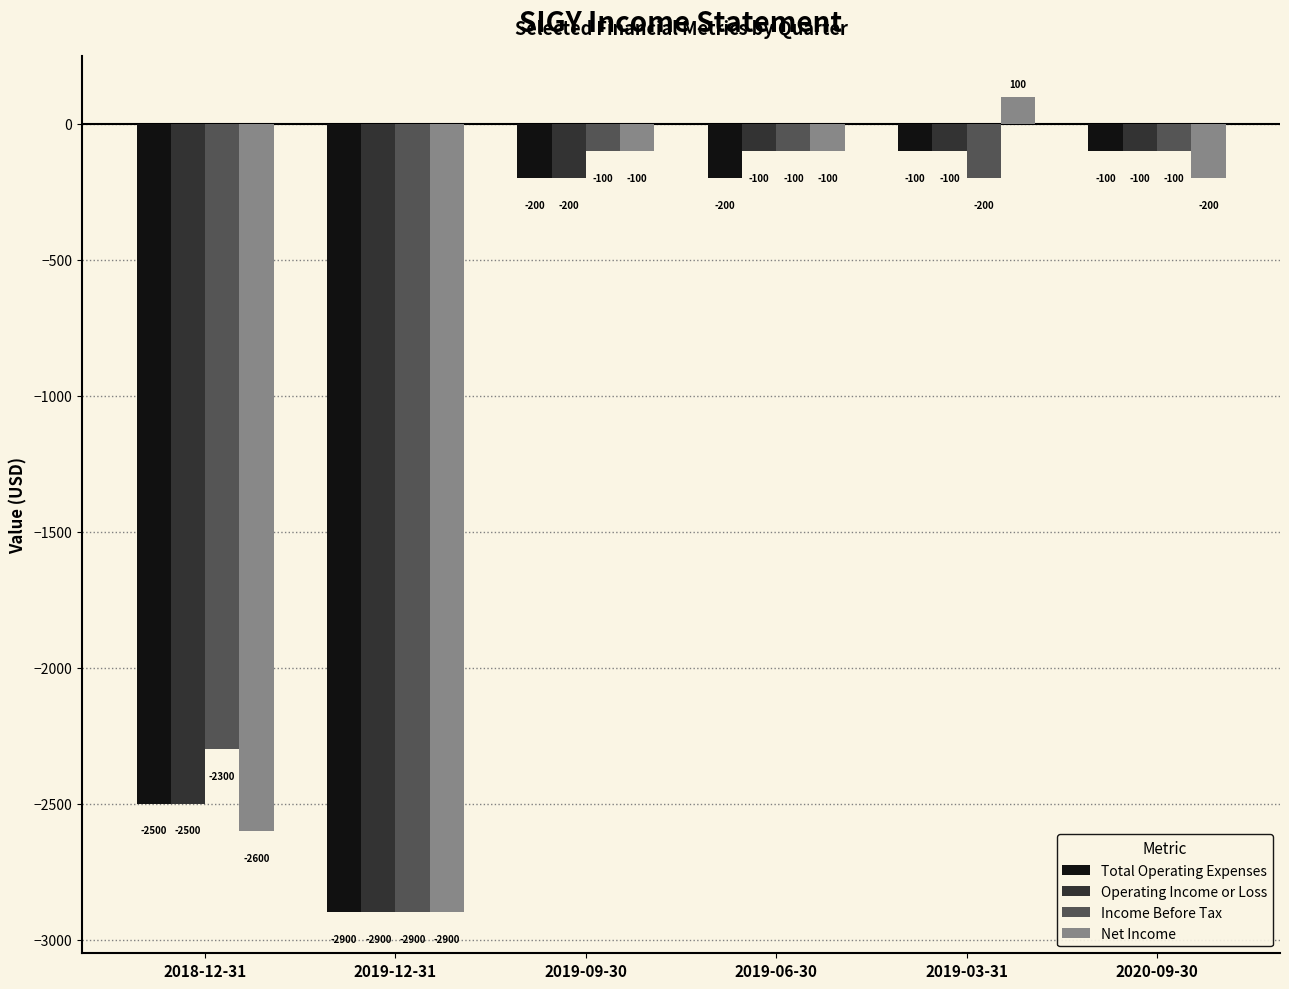

True or false: Operating Income or Loss has a value of -100 at 2019-06-30.

True